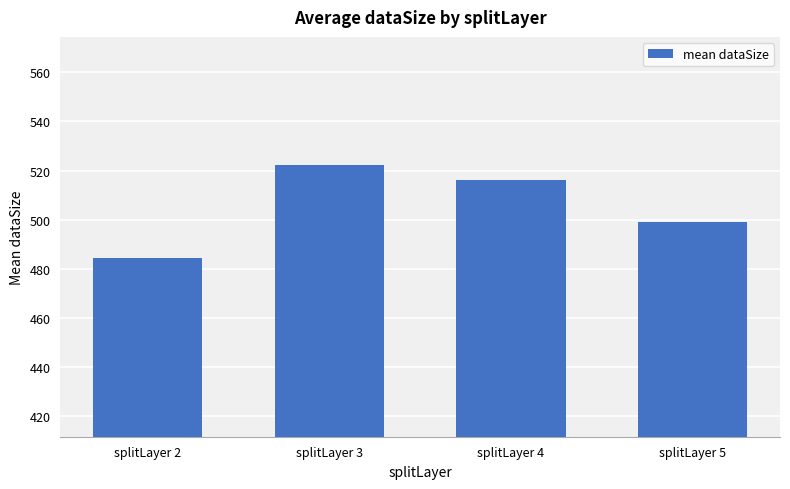

What is the difference between the values at splitLayer 2 and splitLayer 5?

14.8